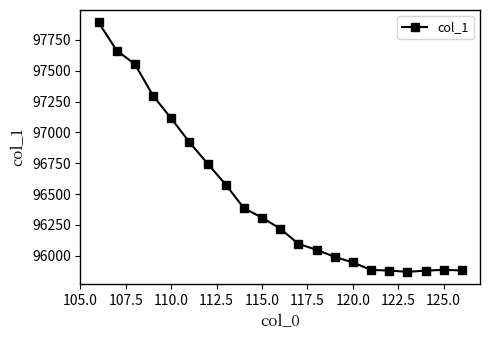

What is the greatest value displayed?

97890.8